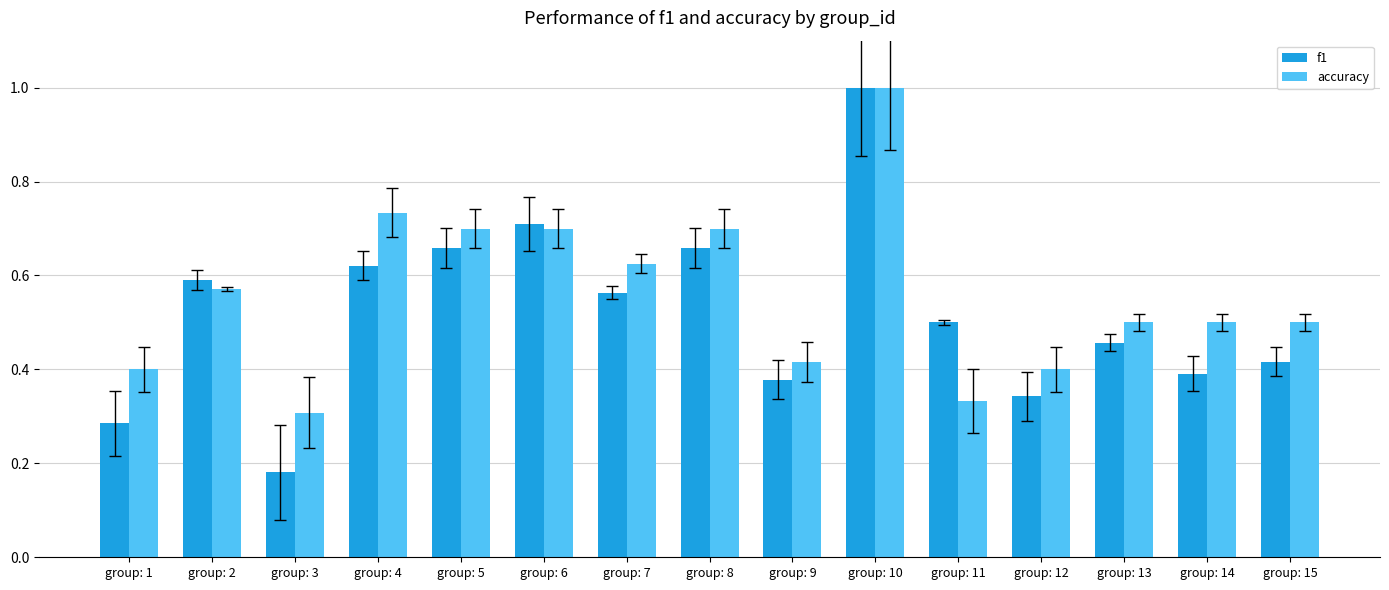

At which category does the chart reach its peak across all series?

group: 10